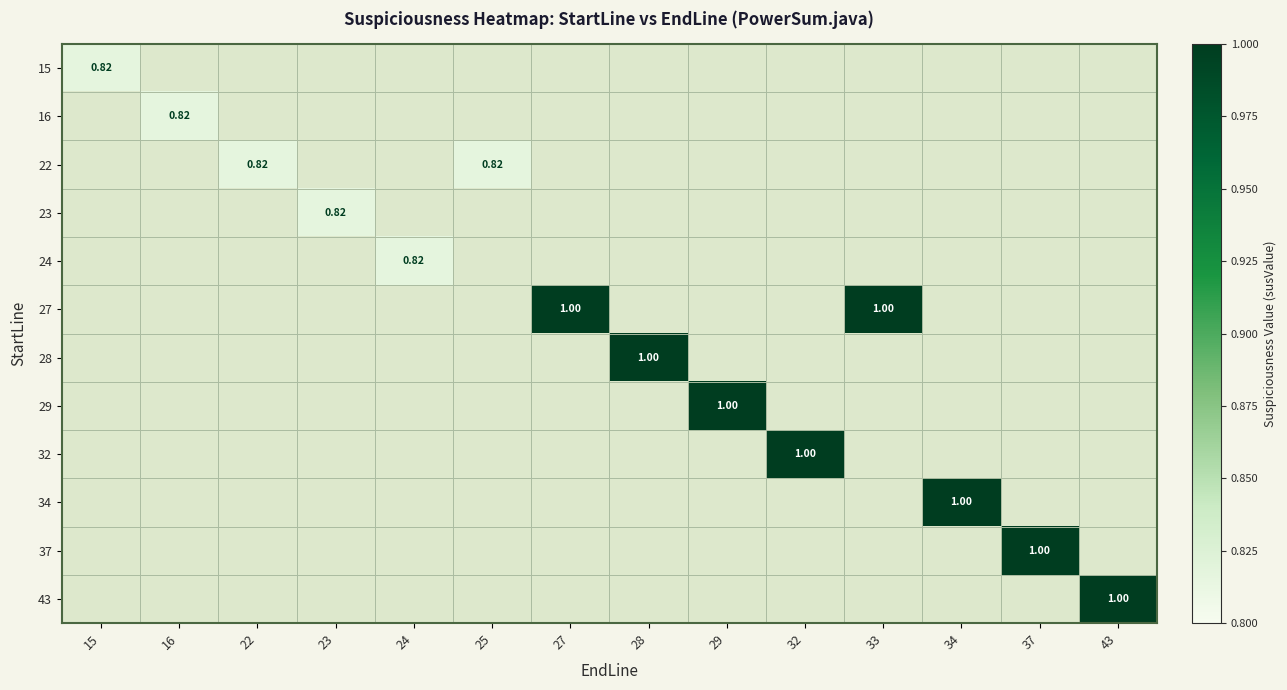

Which label corresponds to the largest value in the chart?

27